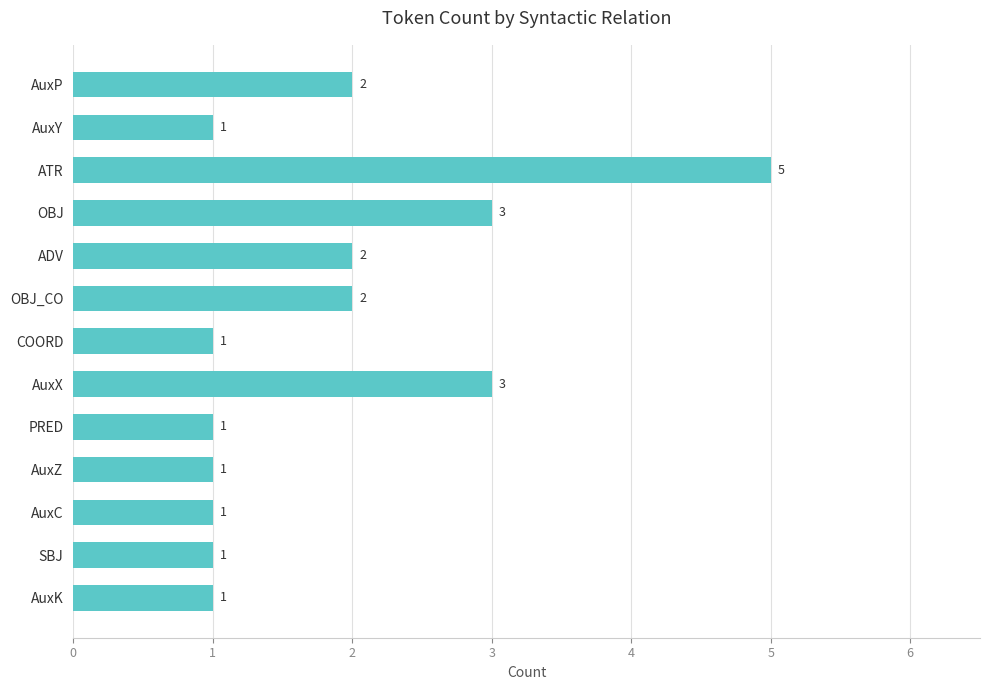

Reading bottom to top, extract all data points from this chart.

AuxK=1	SBJ=1	AuxC=1	AuxZ=1	PRED=1	AuxX=3	COORD=1	OBJ_CO=2	ADV=2	OBJ=3	ATR=5	AuxY=1	AuxP=2